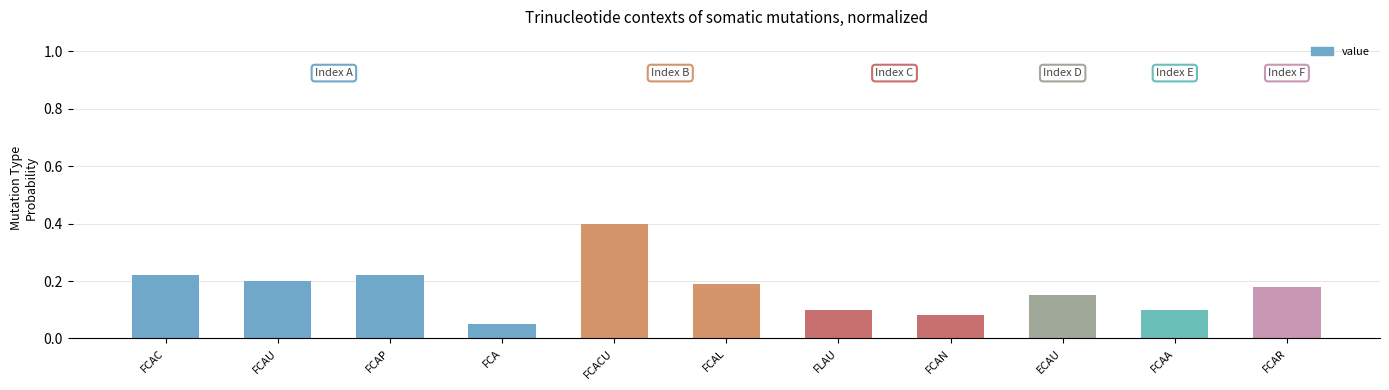

What is the sum of the values at FCA and FCACU?

0.5